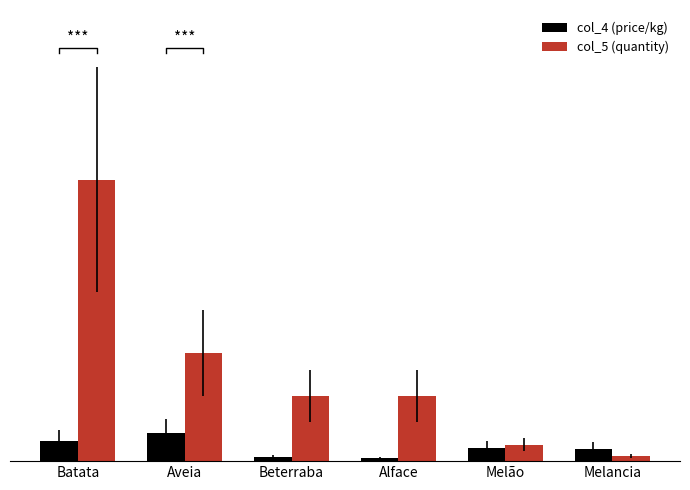

What is the label of the 5th bar from the left?

Melão